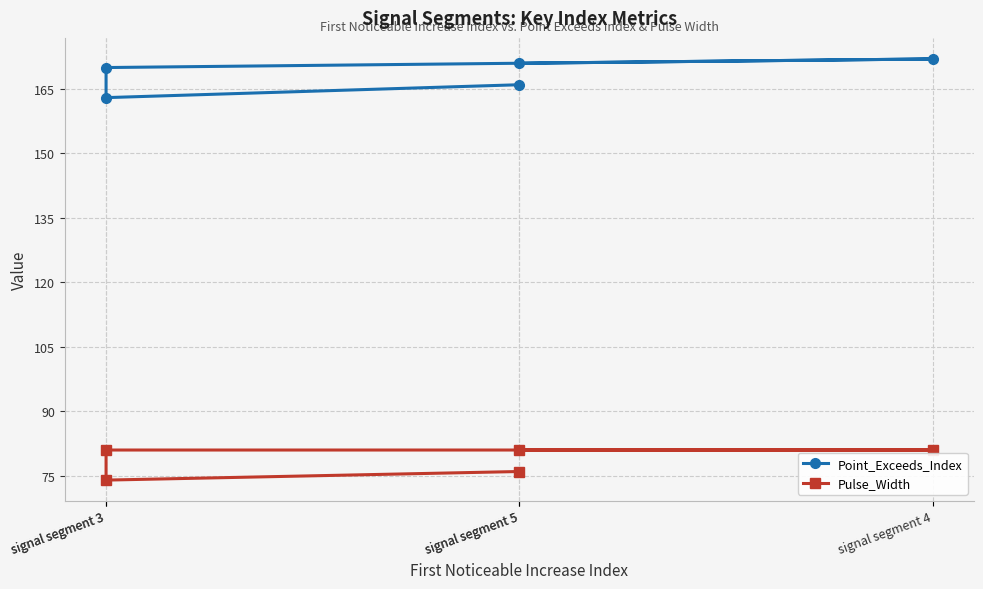

Which category has the highest value across all series?

signal segment 4